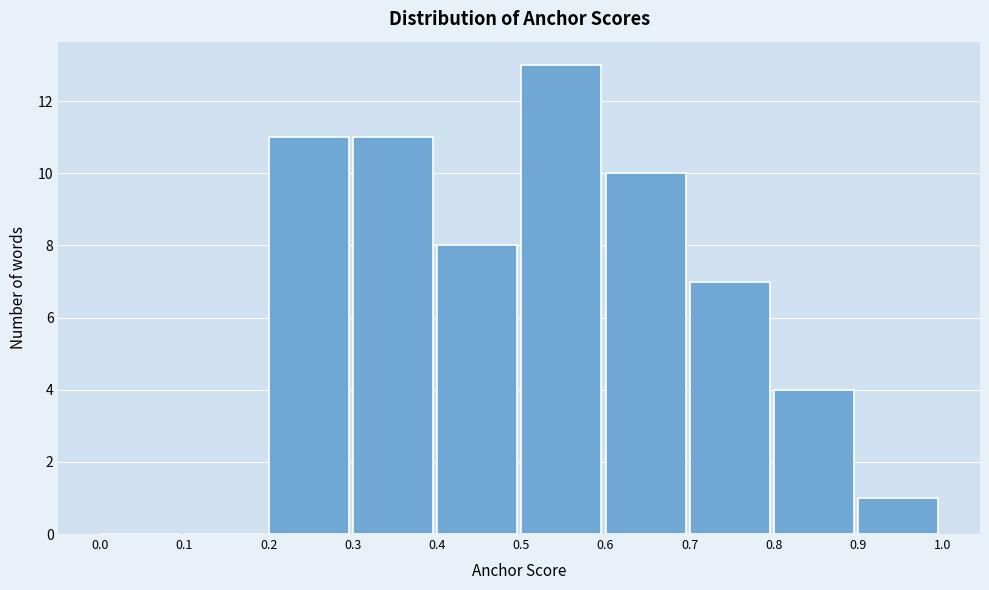

Reading left to right, list every bar in this chart as the range it spans on the x-axis followed by its height. The values are not printed on the chart, so give them approximately, as read against the axis.

0.0 to 0.1: 0
0.1 to 0.2: 0
0.2 to 0.3: 11
0.3 to 0.4: 11
0.4 to 0.5: 8
0.5 to 0.6: 13
0.6 to 0.7: 10
0.7 to 0.8: 7
0.8 to 0.9: 4
0.9 to 1.0: 1